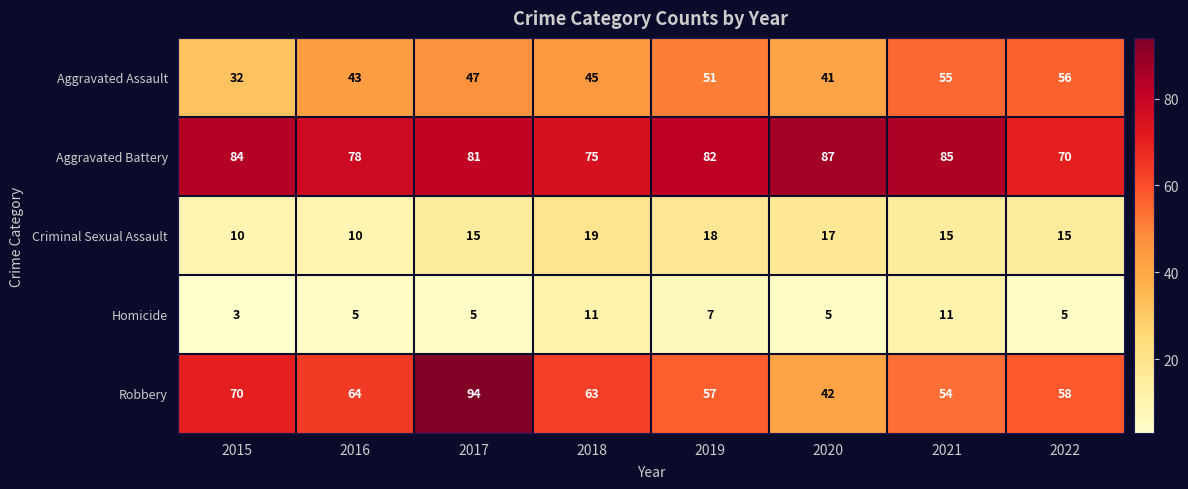

Which label corresponds to the largest value in the chart?

2017